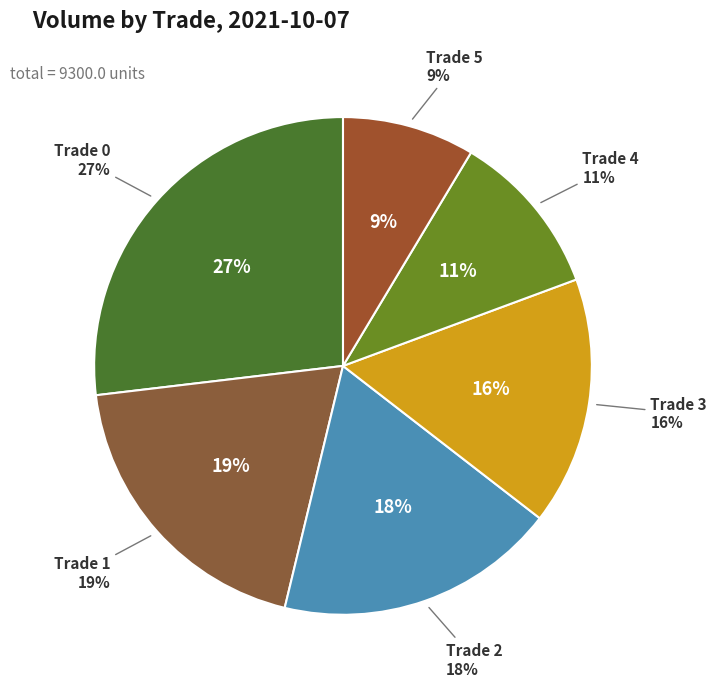

What is the ratio of the value at Trade 3 to the value at Trade 0?

0.6